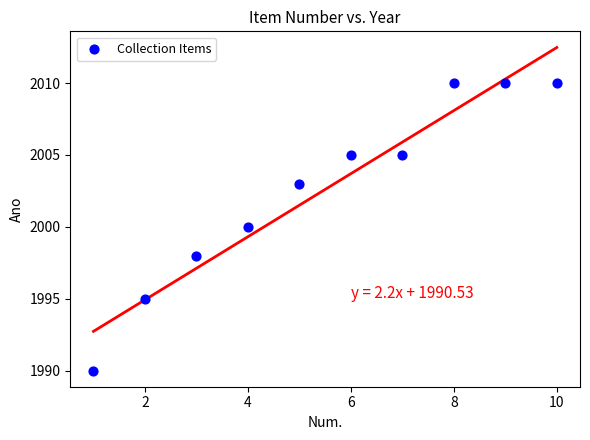

What is the range of X values (max minus min)?

9